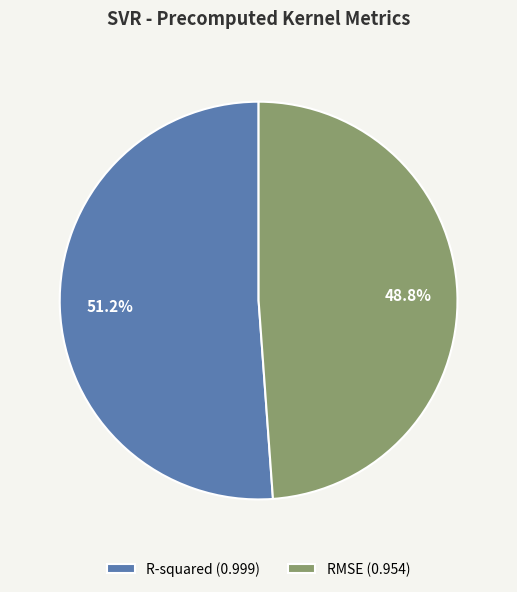

Which category has the biggest portion of the pie?

R-squared